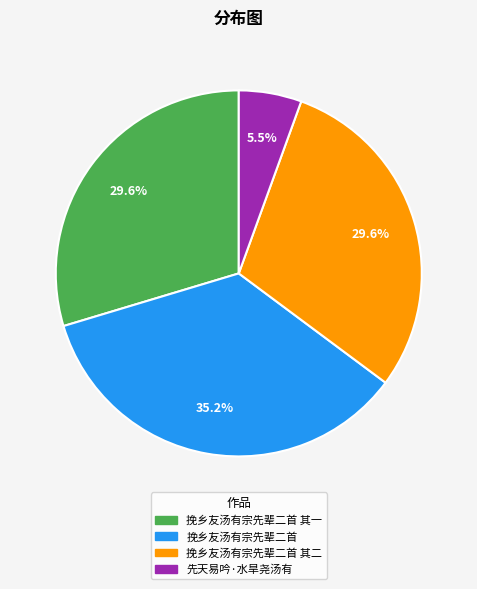

Is there any slice that represents more than half of the pie?

No